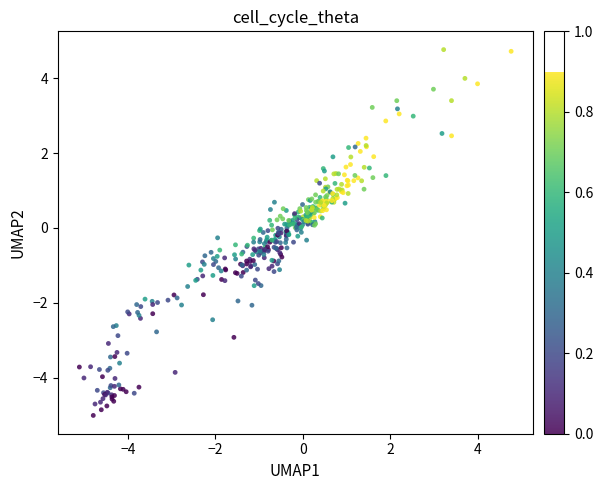

What is the range of Y values (max minus min)?

9.8